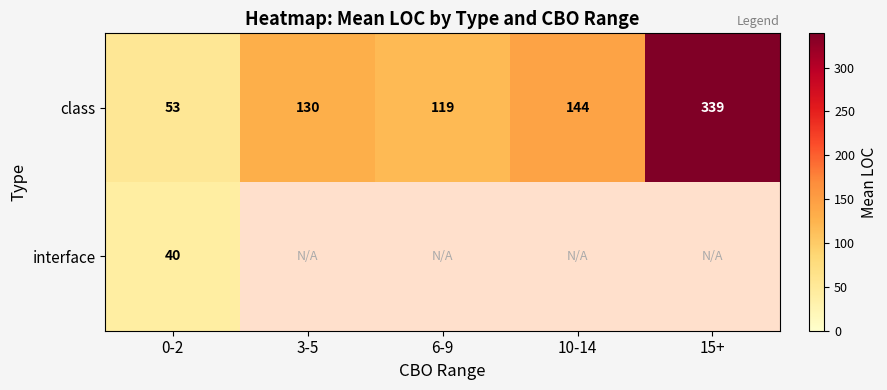

What is the total value across all series at 0-2?

93.0